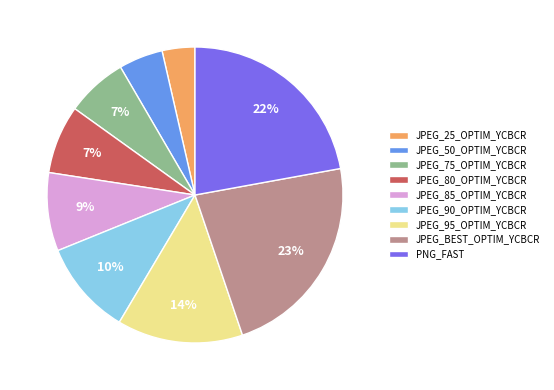

What is the largest slice in the pie chart?

JPEG_BEST_OPTIM_YCBCR